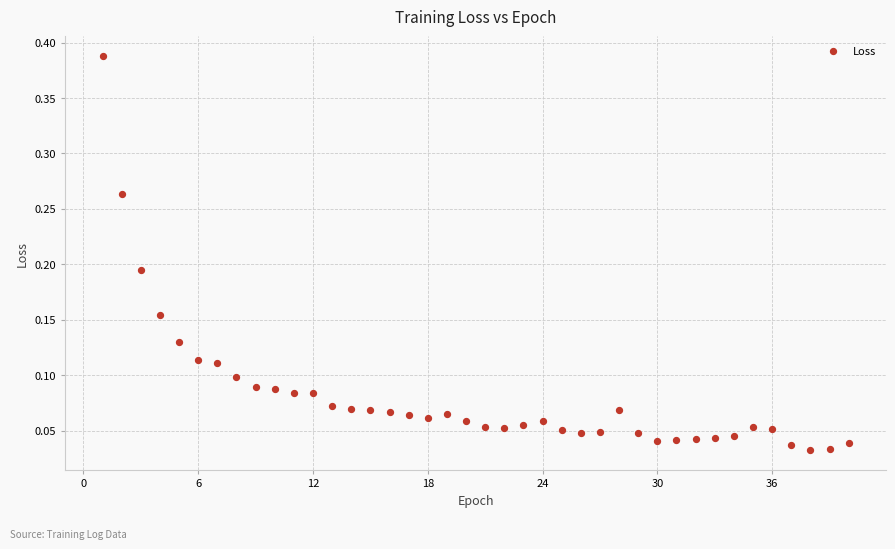

What is the range of X values (max minus min)?

39.0